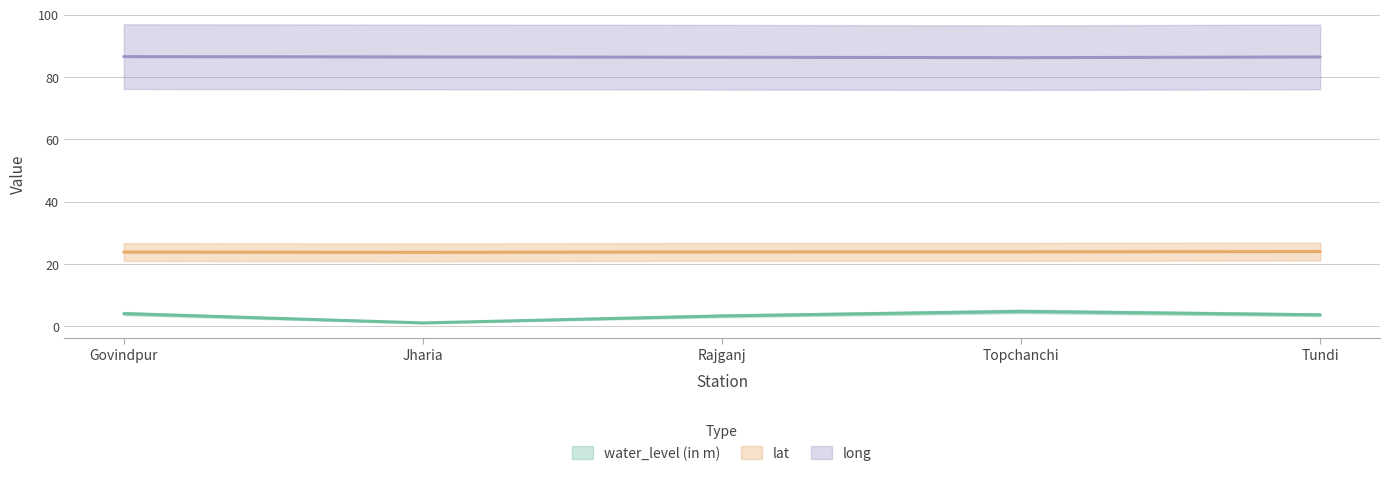

What is the minimum value shown in the chart?

1.1